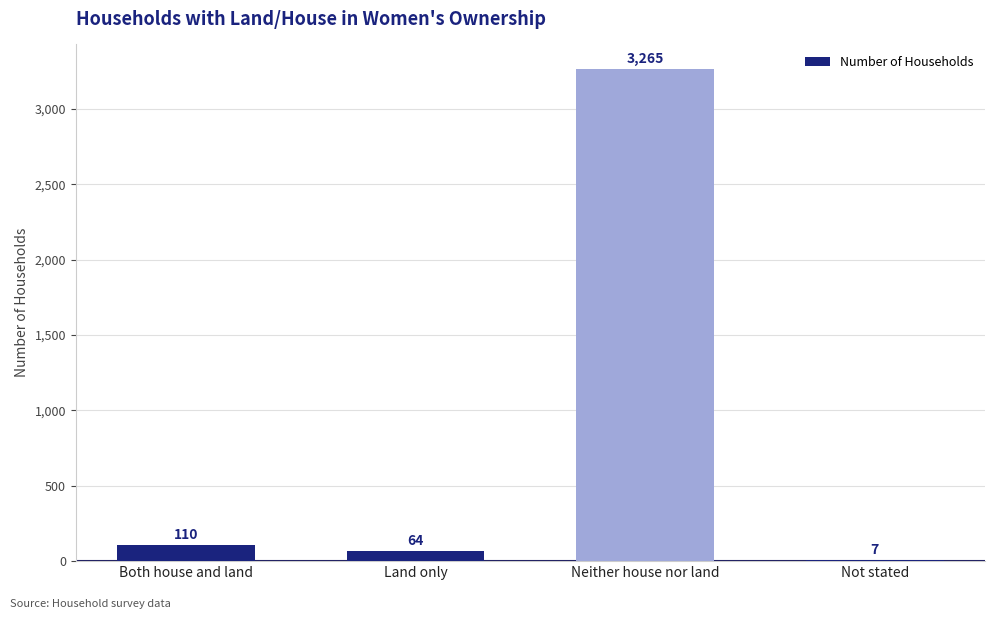

Which label corresponds to the largest value in the chart?

Neither house nor land